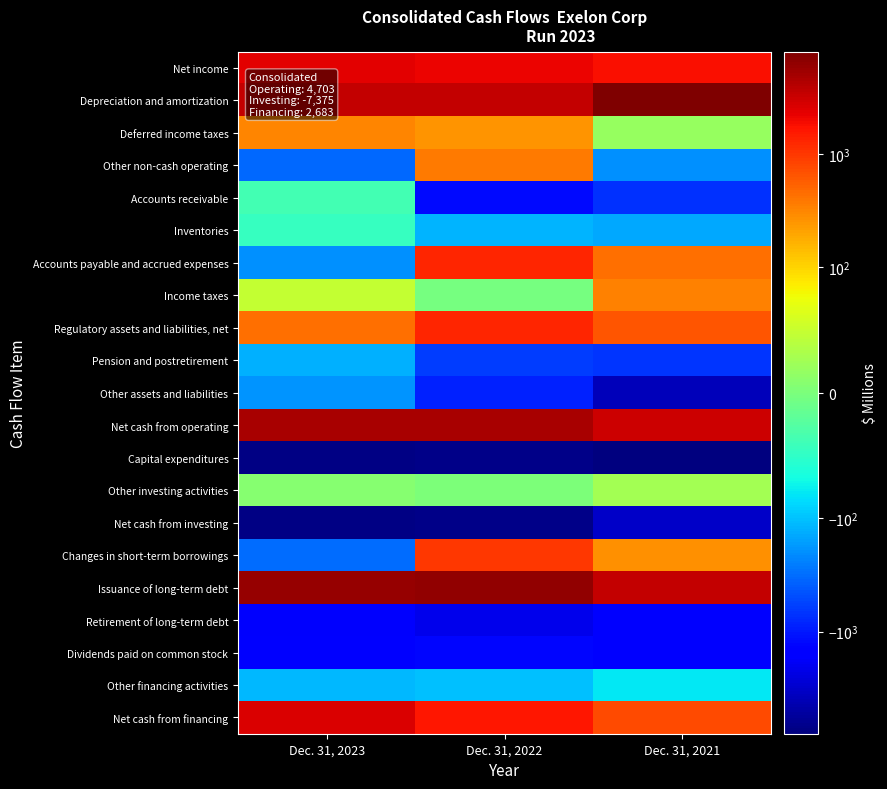

At which category is the sum across all series the highest?

Dec. 31, 2022